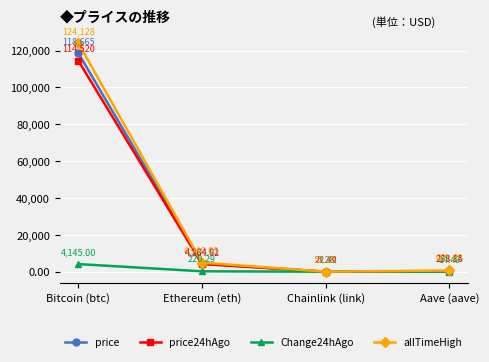

Does the chart have visible grid lines?

Yes